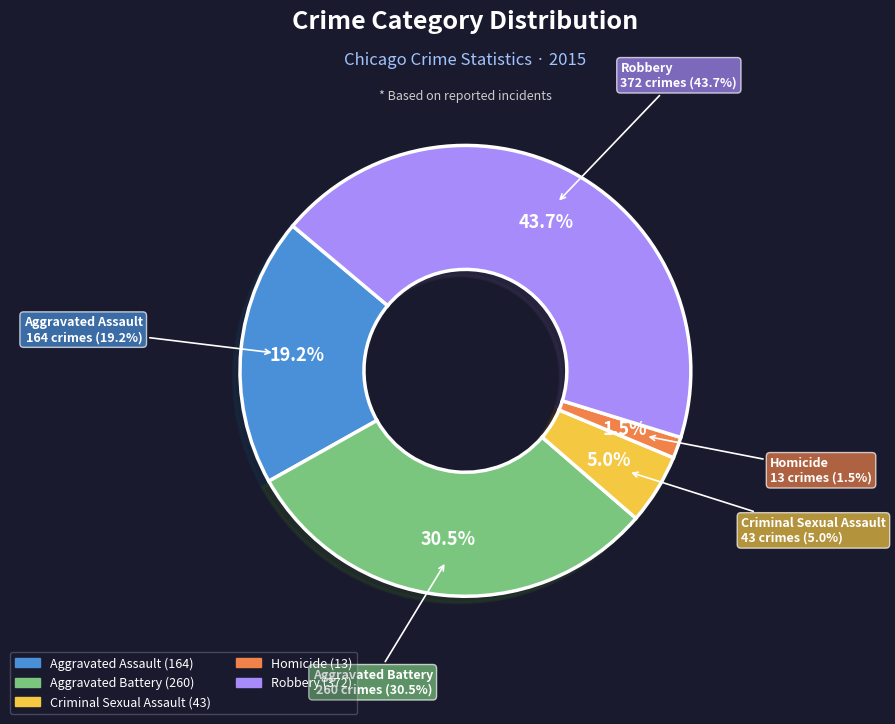

Combined, what portion of the pie is Aggravated Assault and Robbery?

62.9%